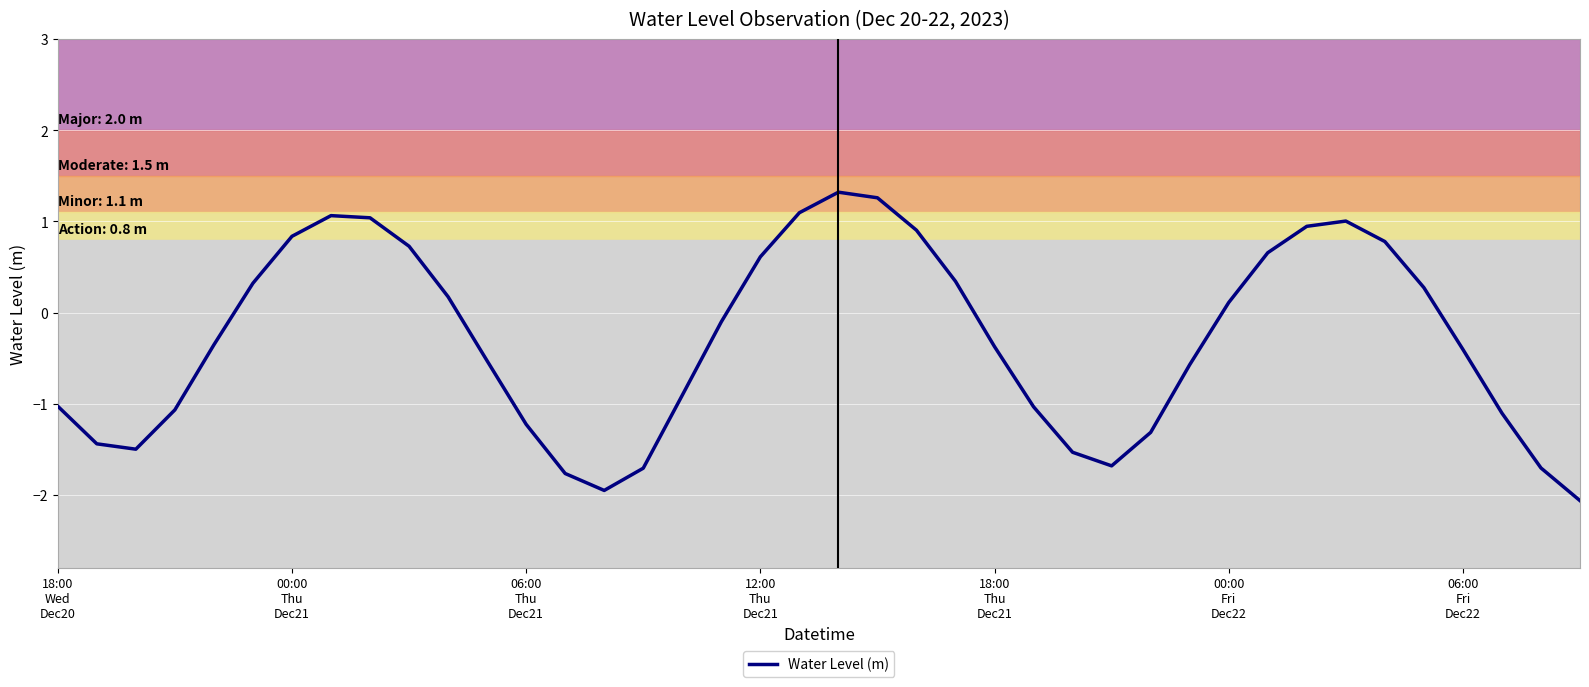

Count the number of data series in this chart.

1